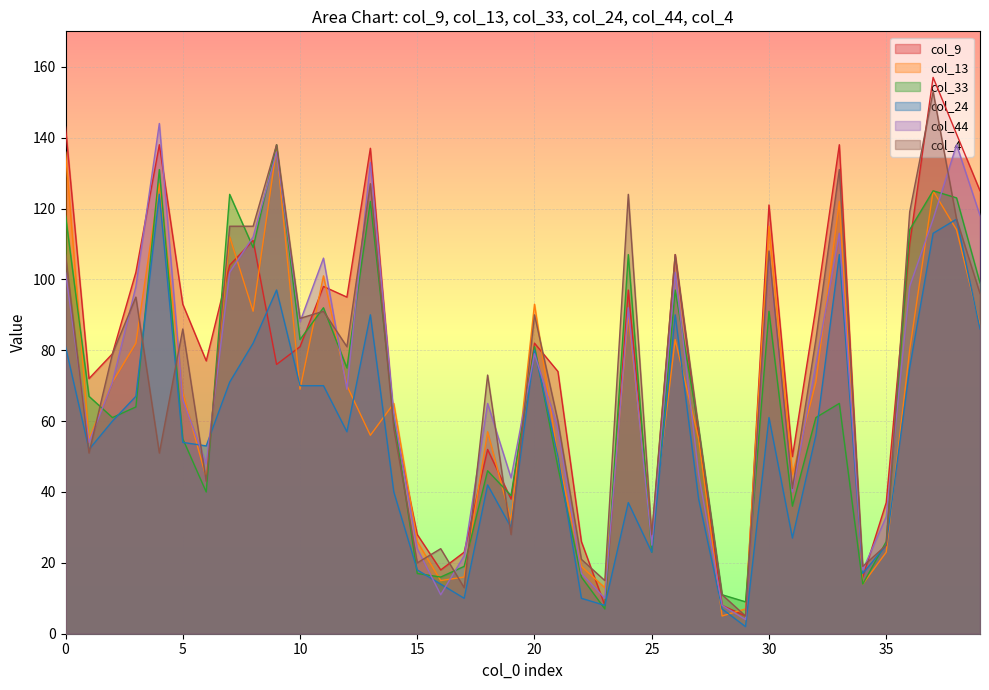

Reading left to right, what are all the values shown in this chart?

col_9: 0=143	1=72	2=79	3=102	4=138	5=93	6=77	7=104	8=111	9=76	10=81	11=98	12=95	13=137	14=60	15=28	16=18	17=23	18=52	19=38	20=82	21=74	22=26	23=8	24=97	25=27	26=107	27=56	28=8	29=5	30=121	31=50	32=92	33=138	34=16	35=37	36=110	37=157	38=141	39=125
col_13: 0=136	1=55	2=71	3=82	4=127	5=68	6=44	7=112	8=91	9=137	10=69	11=101	12=70	13=56	14=65	15=26	16=15	17=16	18=57	19=32	20=93	21=50	22=19	23=13	24=90	25=28	26=83	27=55	28=5	29=7	30=115	31=45	32=71	33=122	34=14	35=23	36=80	37=125	38=114	39=87
col_33: 0=118	1=67	2=61	3=64	4=131	5=55	6=40	7=124	8=109	9=138	10=83	11=92	12=75	13=122	14=61	15=17	16=16	17=19	18=46	19=39	20=81	21=47	22=16	23=7	24=107	25=23	26=97	27=58	28=11	29=9	30=91	31=36	32=61	33=65	34=14	35=26	36=114	37=125	38=123	39=99
col_24: 0=81	1=52	2=60	3=67	4=124	5=54	6=53	7=71	8=82	9=97	10=70	11=70	12=57	13=90	14=40	15=18	16=14	17=10	18=42	19=30	20=80	21=50	22=10	23=8	24=37	25=23	26=90	27=38	28=7	29=2	30=61	31=27	32=56	33=107	34=17	35=25	36=75	37=113	38=117	39=86
col_44: 0=102	1=54	2=71	3=98	4=144	5=66	6=48	7=102	8=112	9=136	10=88	11=106	12=69	13=133	14=62	15=24	16=11	17=22	18=65	19=44	20=79	21=58	22=17	23=10	24=92	25=25	26=102	27=45	28=8	29=4	30=107	31=40	32=76	33=113	34=18	35=33	36=98	37=117	38=138	39=118
col_4: 0=107	1=51	2=79	3=95	4=51	5=86	6=43	7=115	8=115	9=138	10=89	11=91	12=81	13=127	14=58	15=20	16=24	17=13	18=73	19=28	20=90	21=60	22=21	23=15	24=124	25=28	26=107	27=58	28=11	29=5	30=108	31=41	32=83	33=131	34=19	35=25	36=119	37=153	38=117	39=96